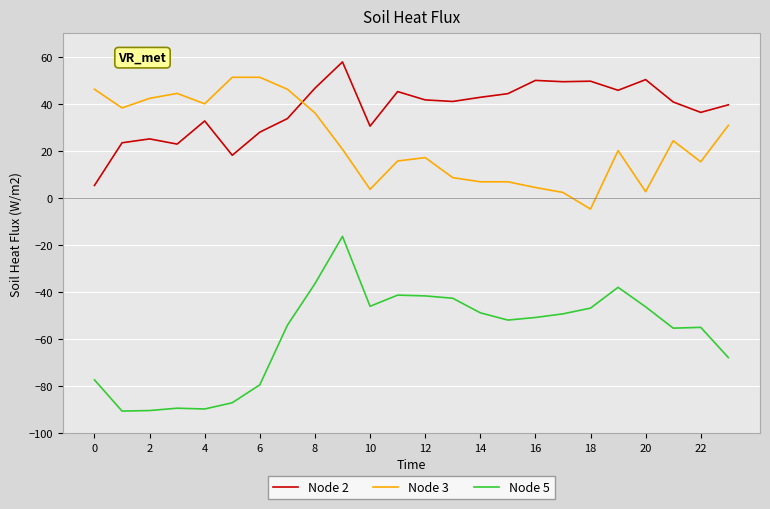

Which series has the largest total across all categories?

Node 2